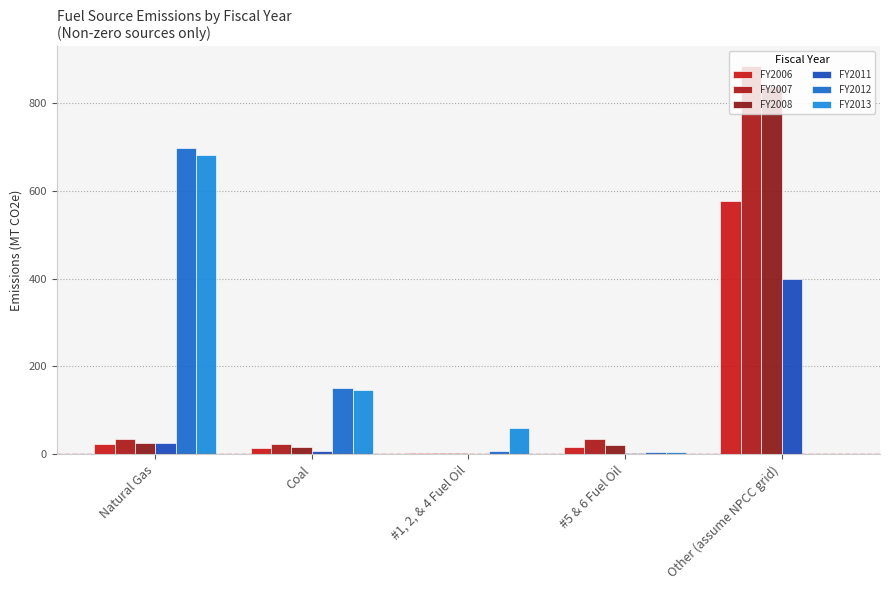

Which has a higher value, #5 & 6 Fuel Oil or Natural Gas?

Natural Gas